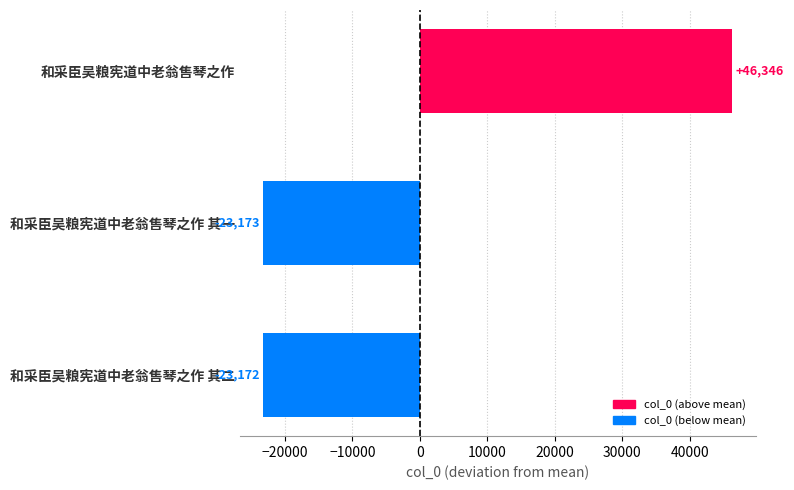

Are the bars horizontal?

Yes